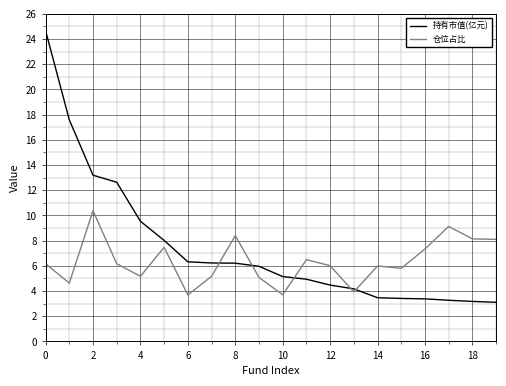

Which series has the widest spread of values?

持有市值(亿元)